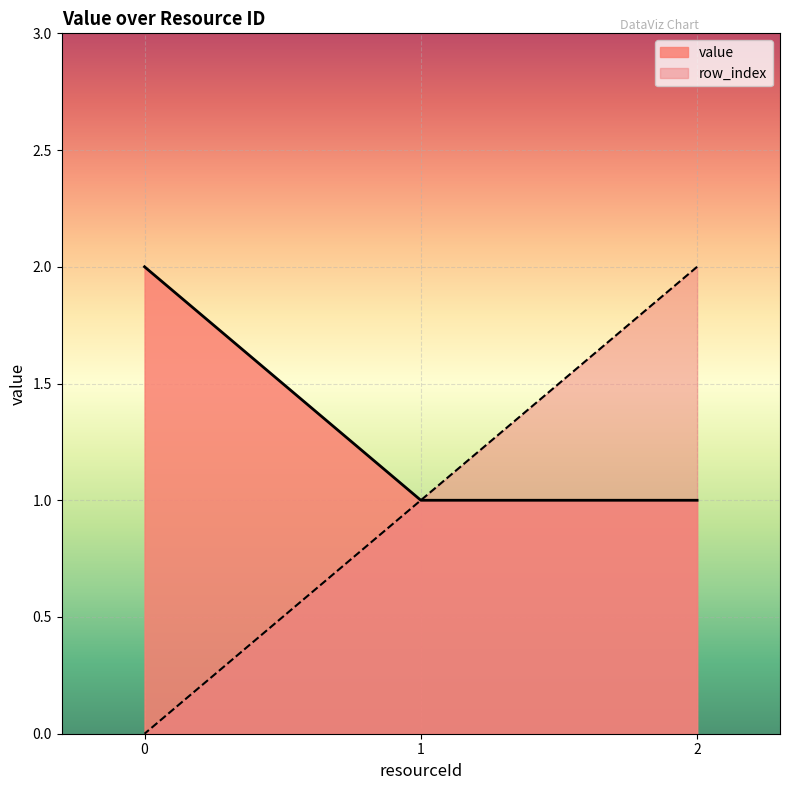

What are all the series names shown in the legend?

row_index, value